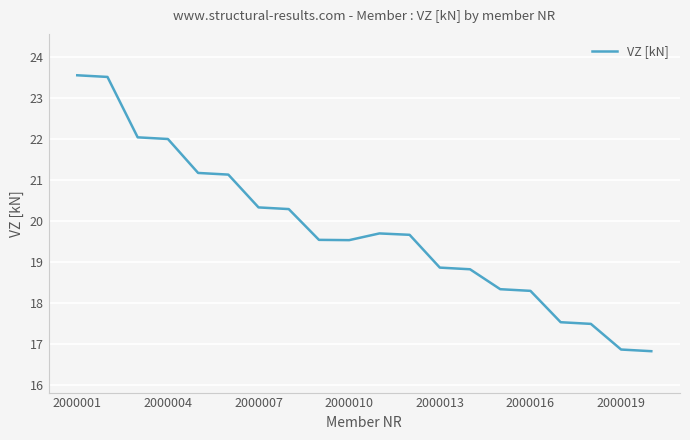

Does the chart have visible grid lines?

Yes